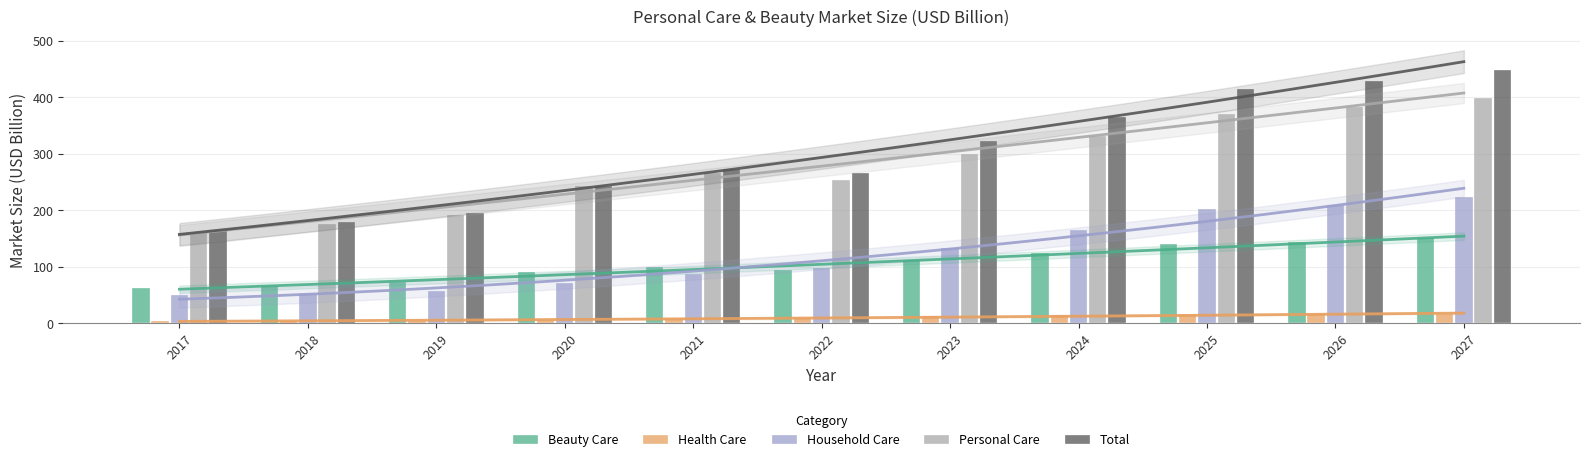

How many bars are there in total?

55